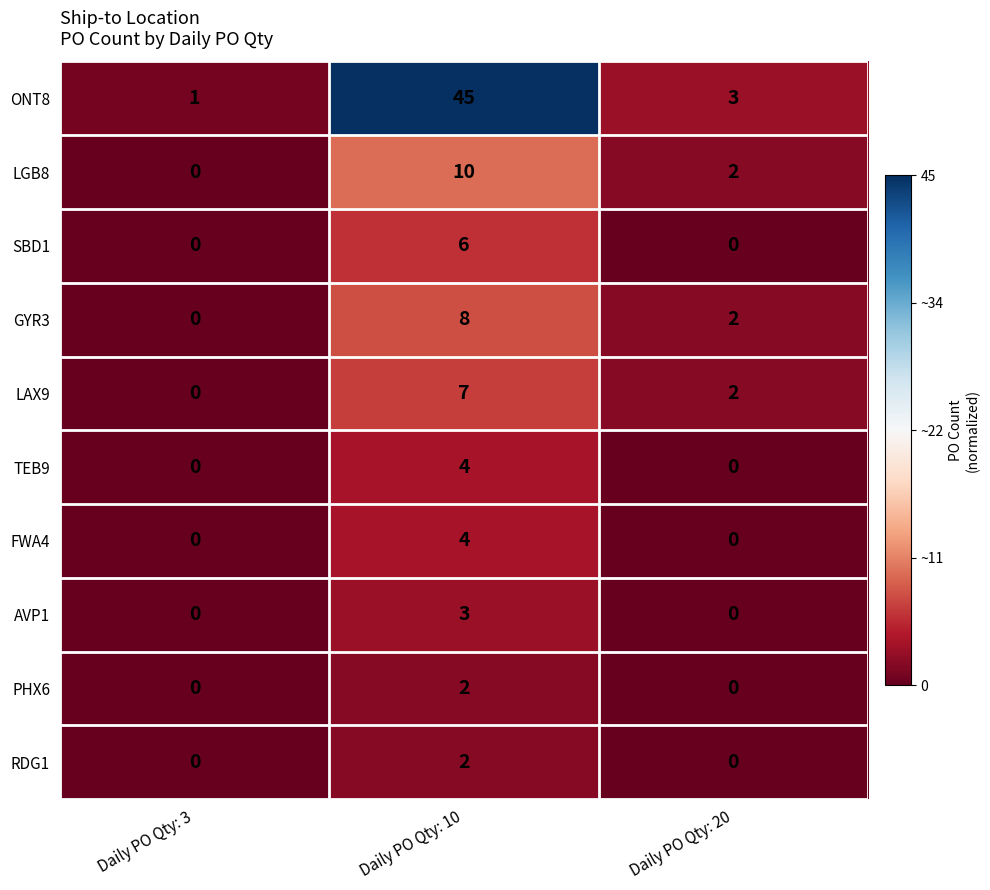

How many RDG1 values are between 0 and 2?

3